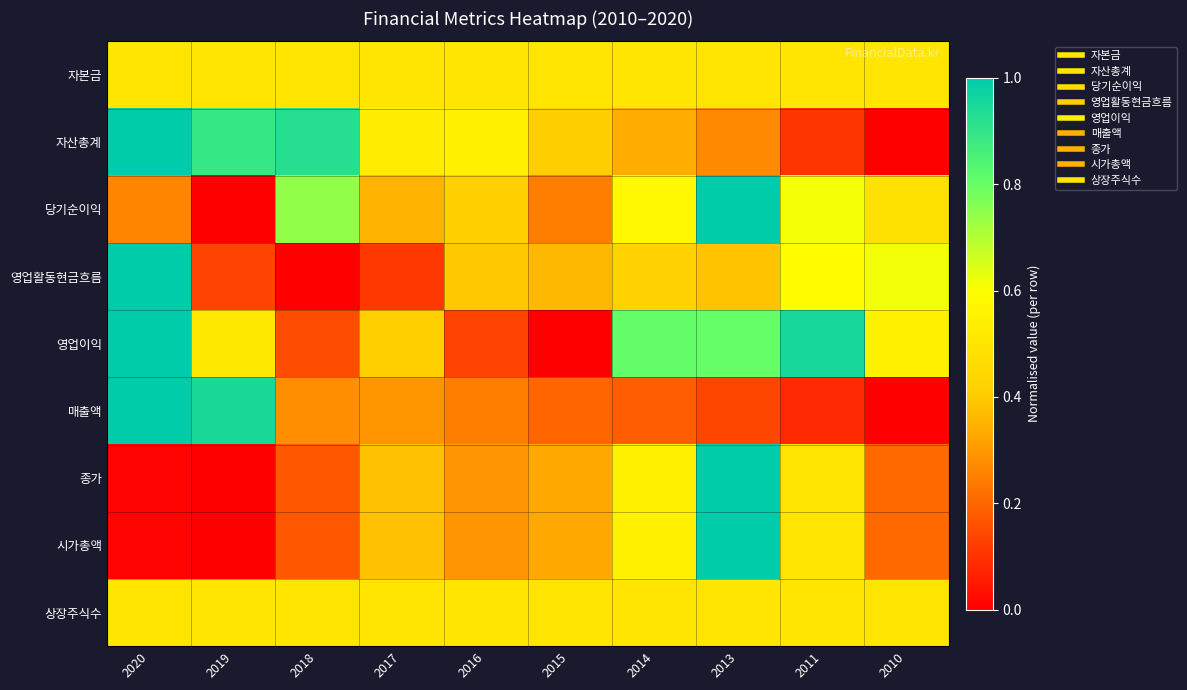

At which category is the sum across all series the highest?

2013